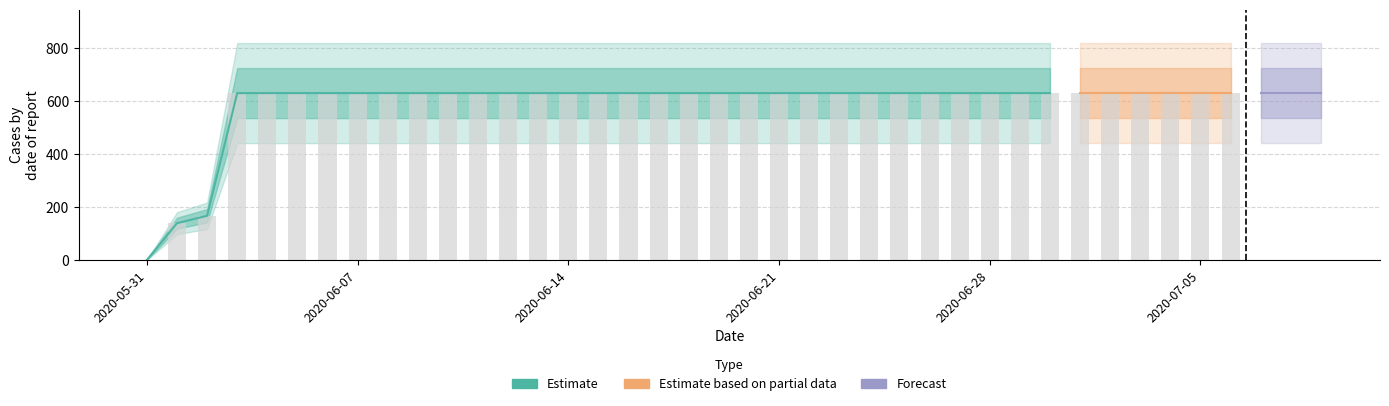

Reading left to right, list all the values displayed in this chart.

2020-05-31=0	2020-06-01=139	2020-06-02=167	2020-06-03=631	2020-06-04=631	2020-06-05=631	2020-06-06=631	2020-06-07=631	2020-06-08=631	2020-06-09=631	2020-06-10=631	2020-06-11=631	2020-06-12=631	2020-06-13=631	2020-06-14=631	2020-06-15=631	2020-06-16=631	2020-06-17=631	2020-06-18=631	2020-06-19=631	2020-06-20=631	2020-06-21=631	2020-06-22=631	2020-06-23=631	2020-06-24=631	2020-06-25=631	2020-06-26=631	2020-06-27=631	2020-06-28=631	2020-06-29=631	2020-06-30=631	2020-07-01=631	2020-07-02=631	2020-07-03=631	2020-07-04=631	2020-07-05=631	2020-07-06=631	2020-07-07=631	2020-07-08=631	2020-07-09=631